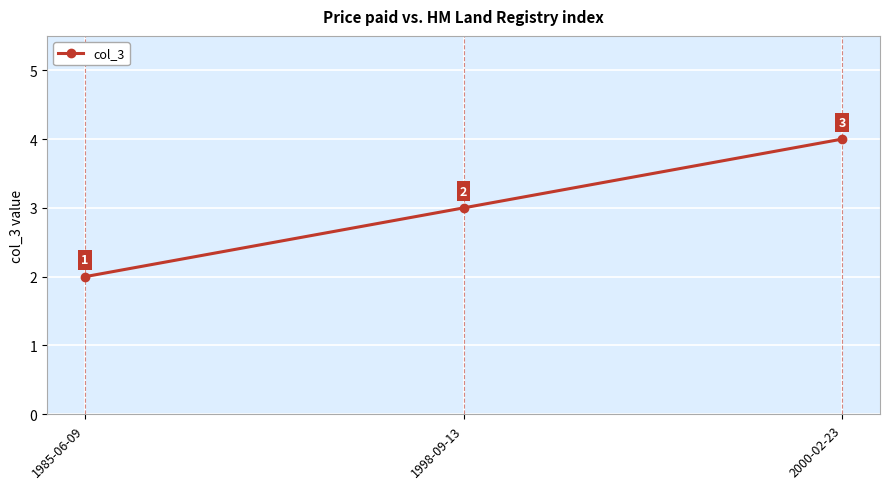

The chart shows a value of 6 at 2000-02-23. True or false?

False